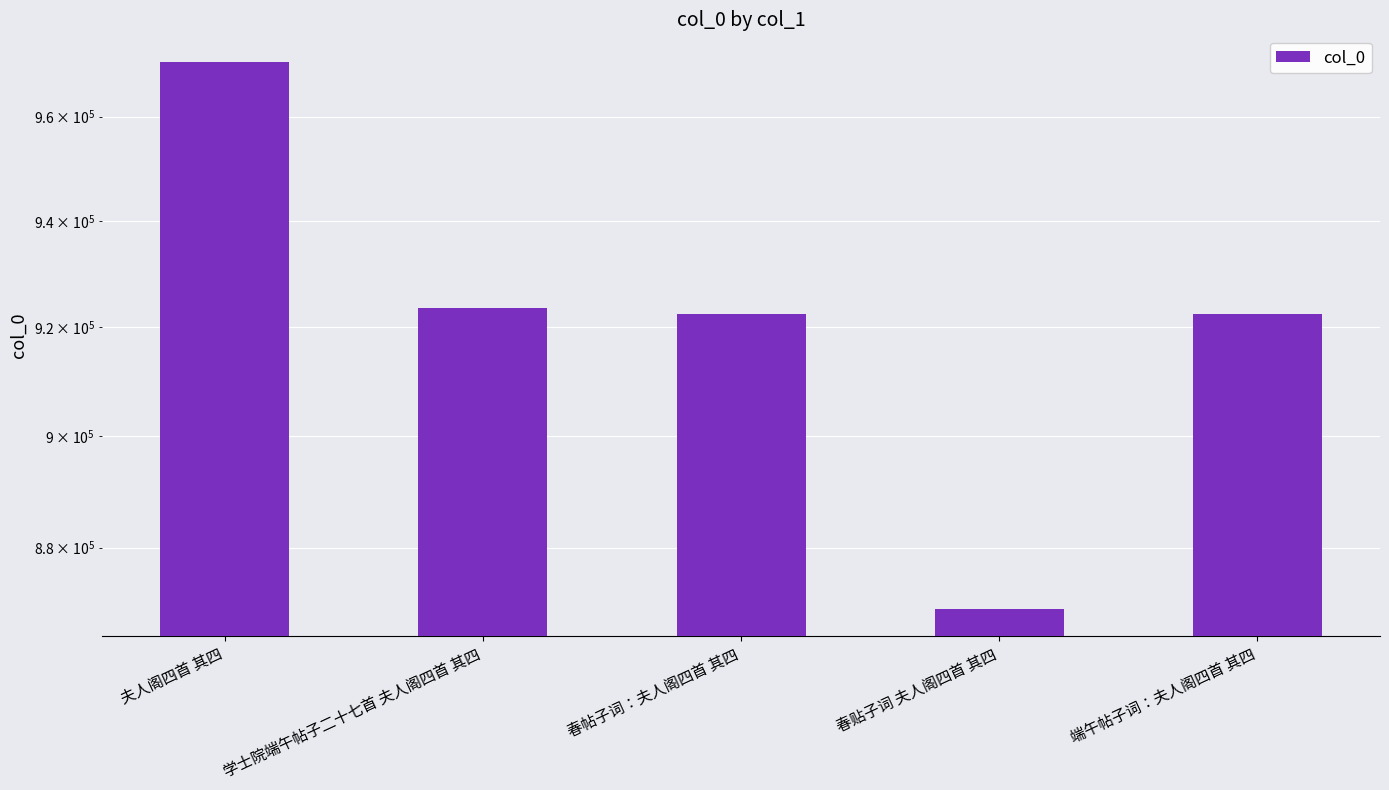

List the labels in order of value, largest first.

夫人阁四首 其四, 学士院端午帖子二十七首 夫人阁四首 其四, 端午帖子词：夫人阁四首 其四, 春帖子词：夫人阁四首 其四, 春贴子词 夫人阁四首 其四